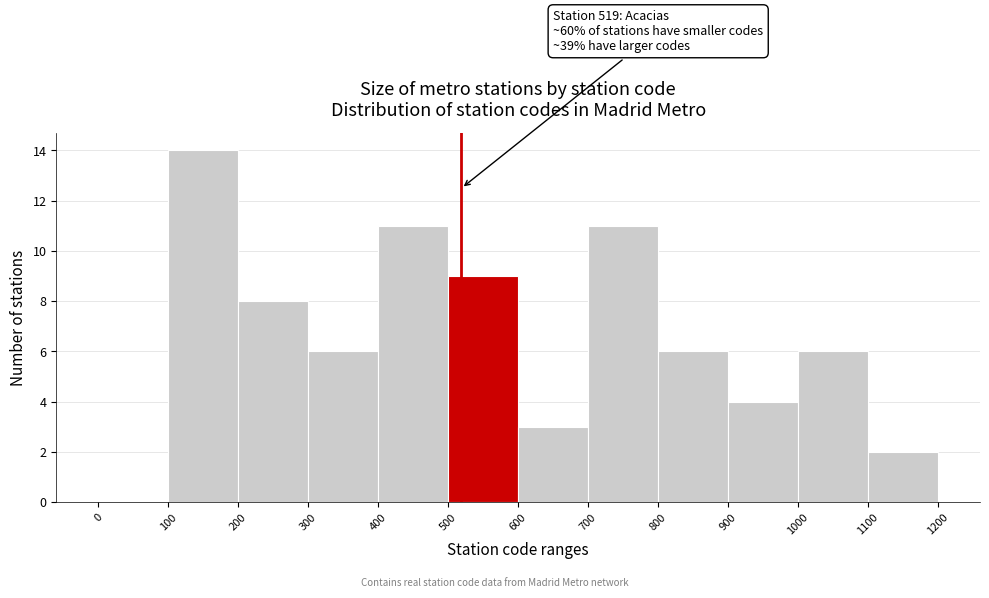

Over which range of the x-axis is the bar tallest?

100 to 200